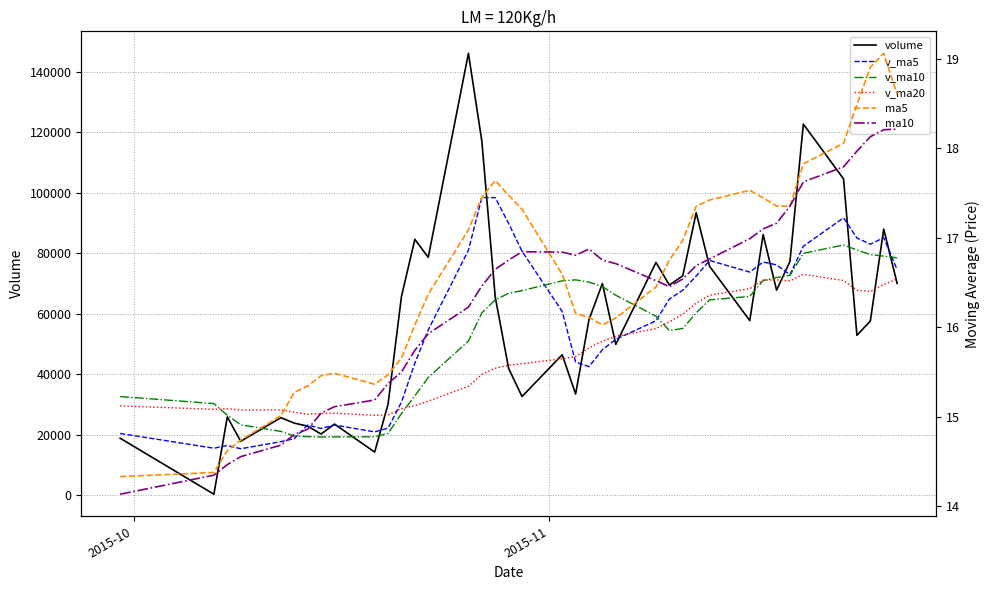

Rank the series by their maximum value, from highest to lowest.

volume, v_ma5, v_ma10, v_ma20, ma5, ma10